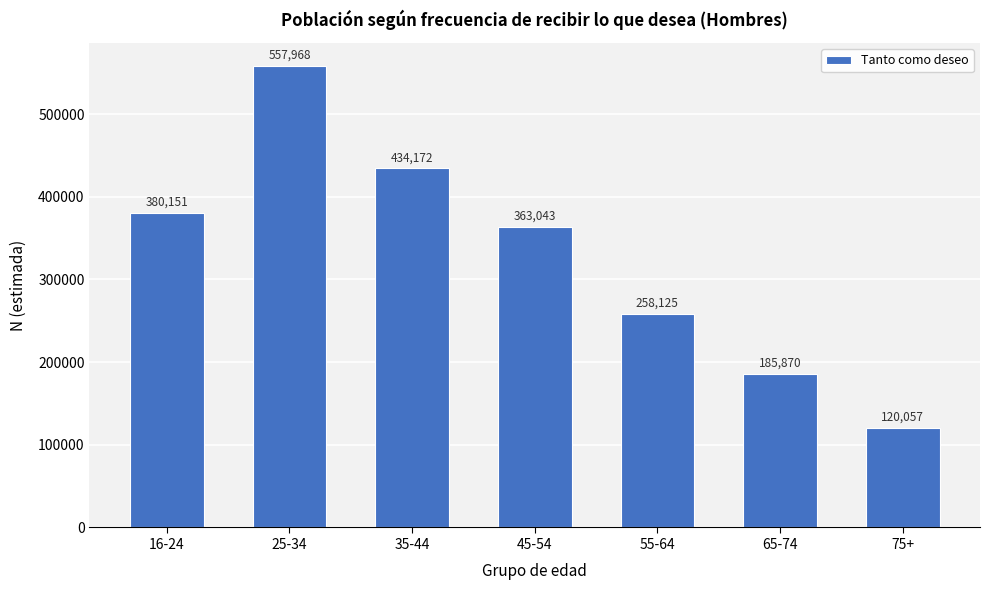

Reading left to right, transcribe all the data shown in this chart.

380151	557968	434172	363043	258125	185870	120057